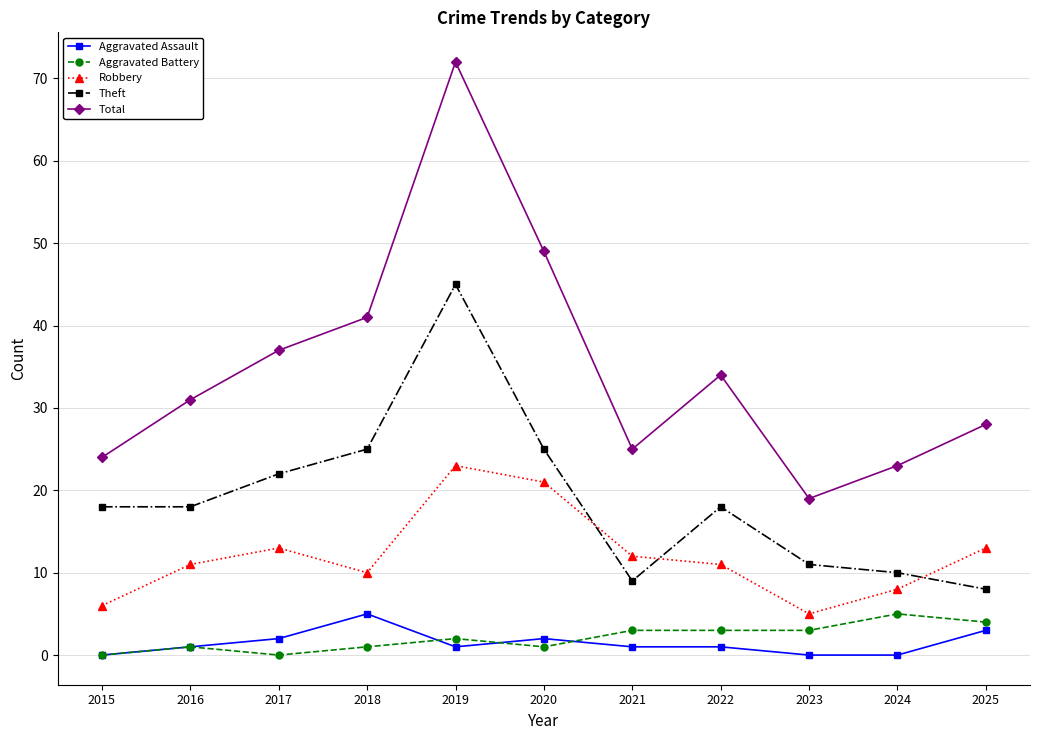

Which series has the largest range (max minus min)?

Total